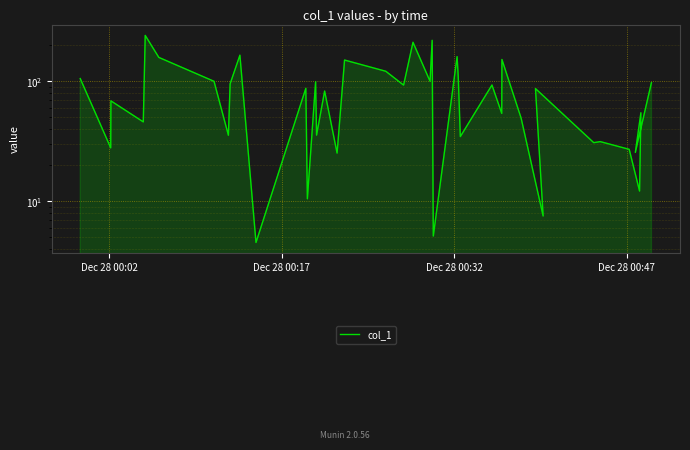

How many interior local valleys (lower than both neighbors) does the data have?

16